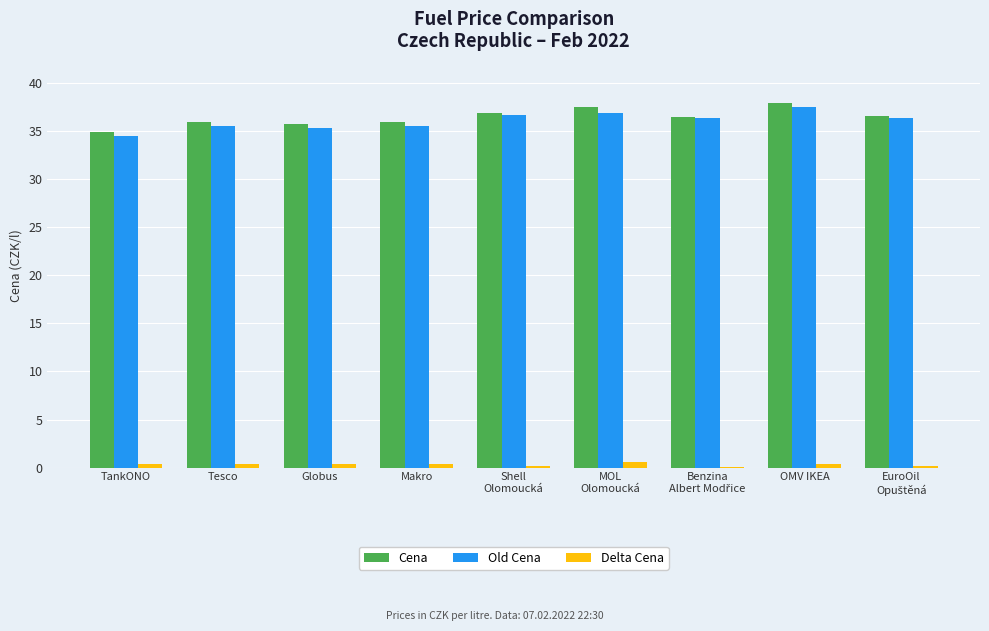

What is the sum of all Old Cena values?

324.7